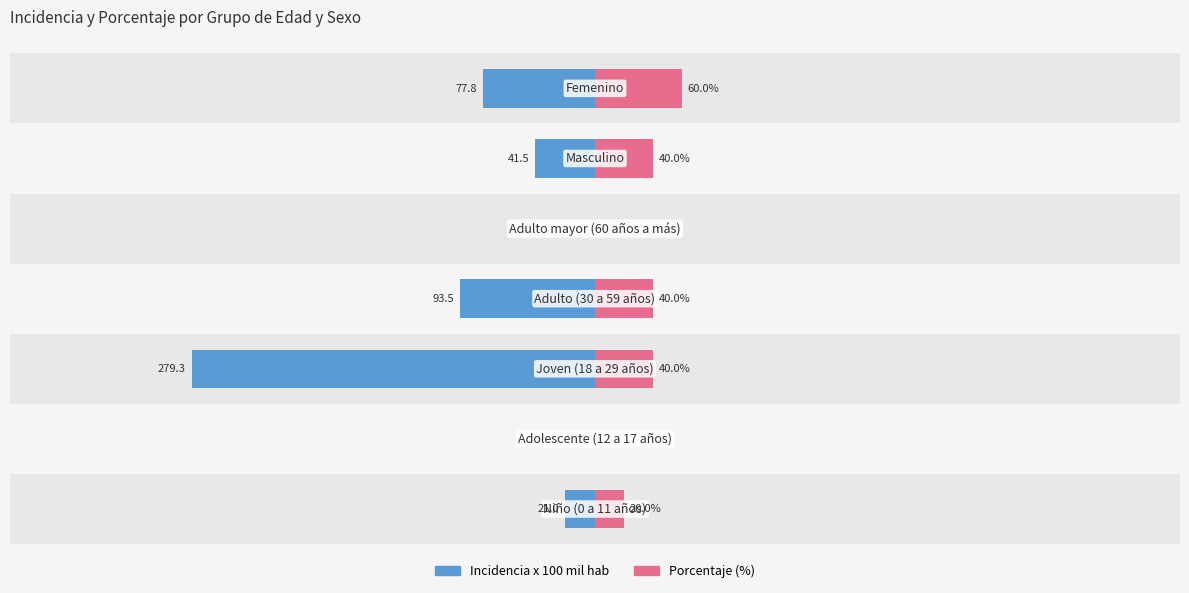

Is it true that porcentaje equals 70.6 at 2?

False